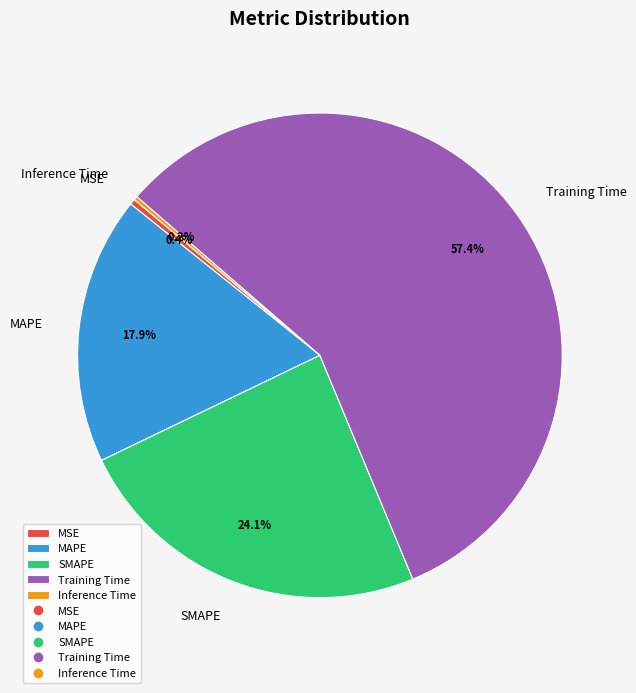

What portion of the pie excludes MSE?

99.6%